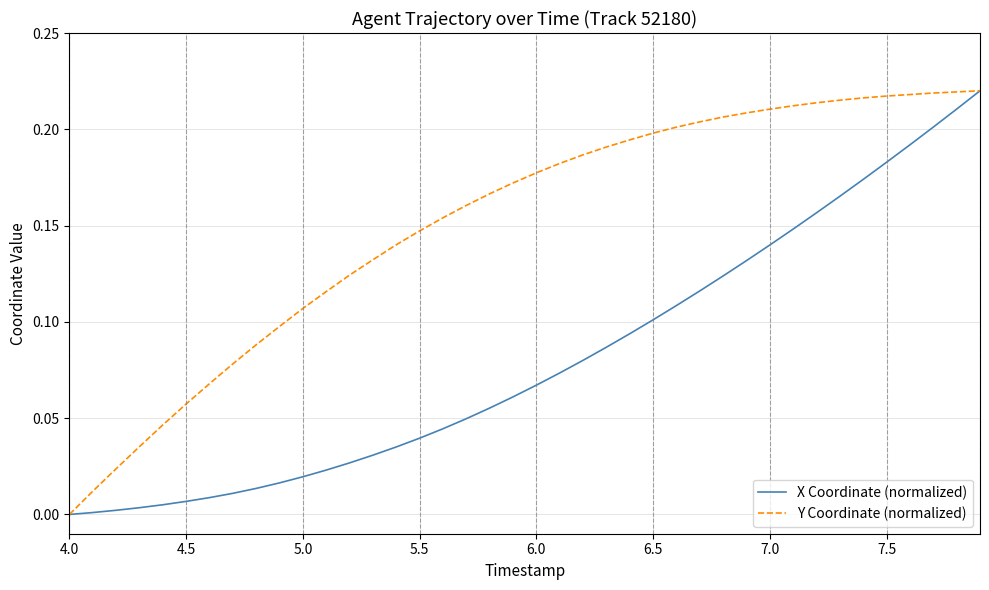

How many lines are shown in the chart?

2